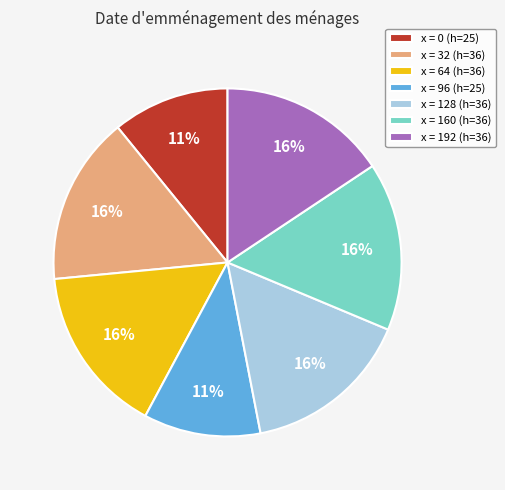

Does x = 192 (h=36) account for over 50% of the chart?

No